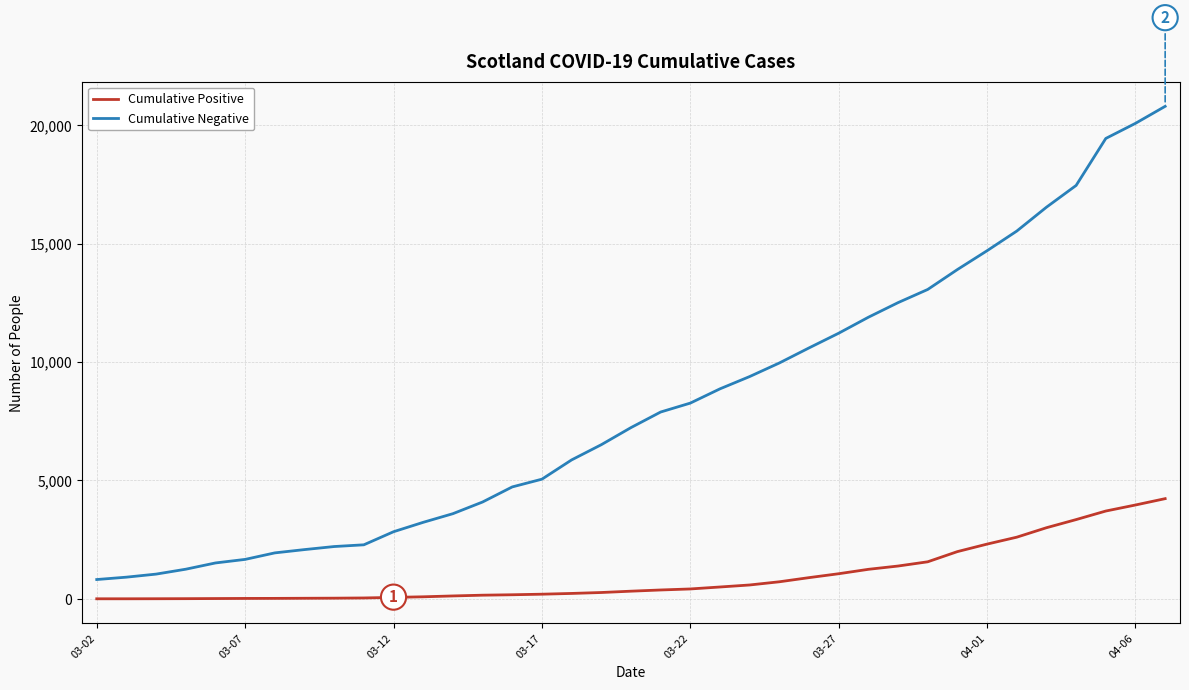

True or false: Cumulative Negative and Cumulative Positive cross at least once.

False